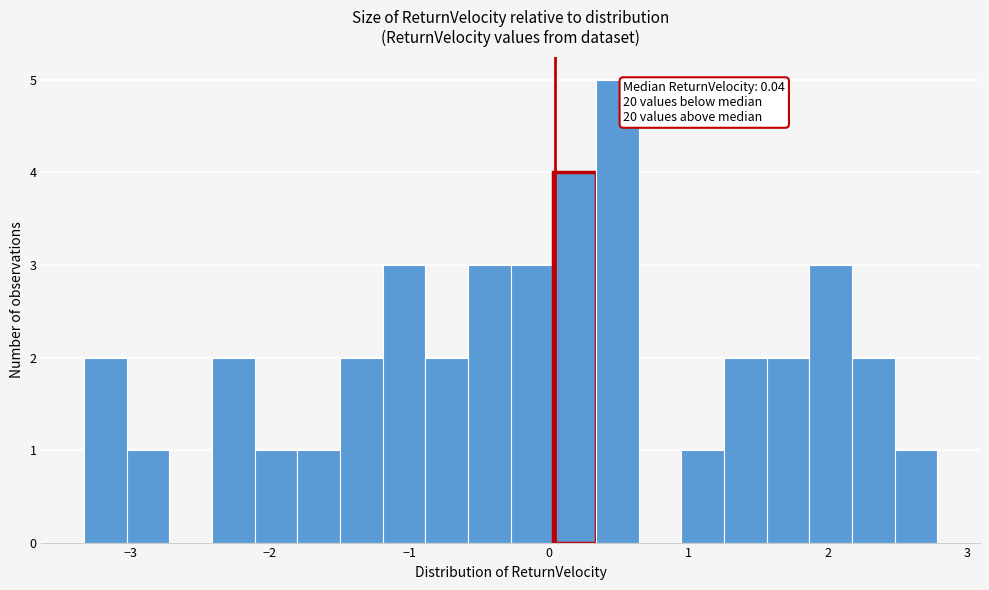

Around what value on the x-axis is the tallest bar? Give the approximate position of its centre, as read against the axis.

0.5